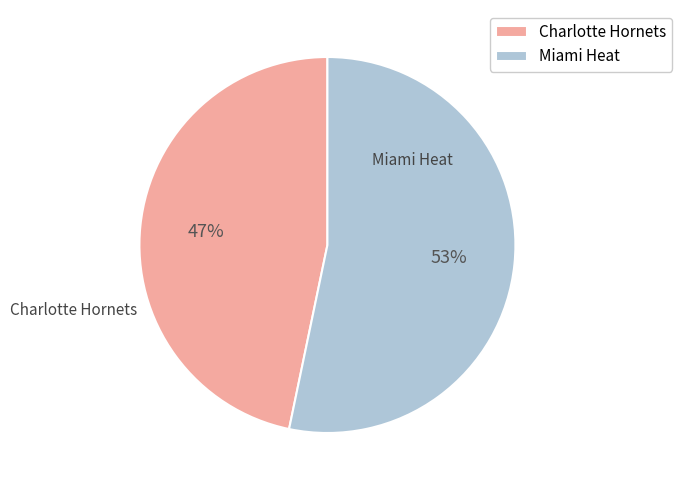

Is the sum of Miami Heat and Charlotte Hornets greater than half?

Yes